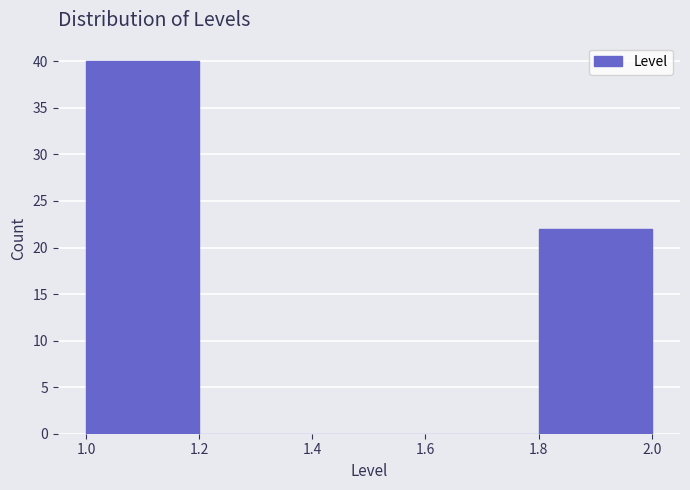

Reading left to right, transcribe this chart: for each bar, give the range it covers on the x-axis and its height. The values are not printed on the chart, so give them approximately, as read against the axis.

1.0 to 1.2: 40
1.2 to 1.4: 0
1.4 to 1.6: 0
1.6 to 1.8: 0
1.8 to 2.0: 22